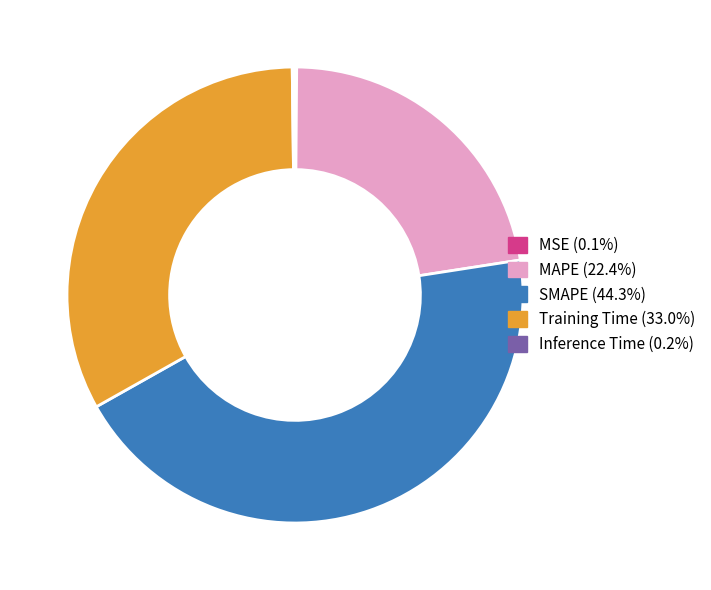

Is there any slice that represents more than half of the pie?

No